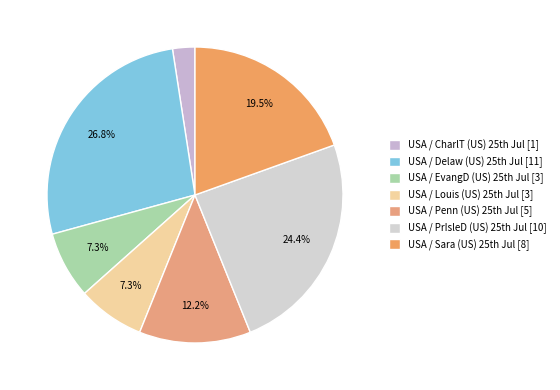

Is there any slice that represents more than half of the pie?

No